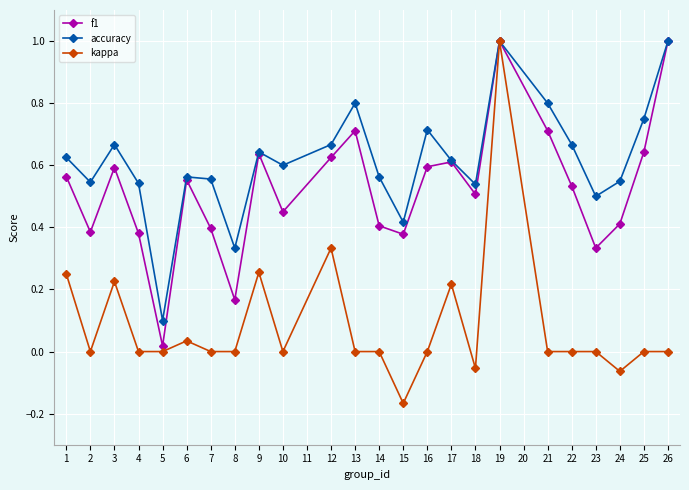

At which category is the sum across all series the highest?

19